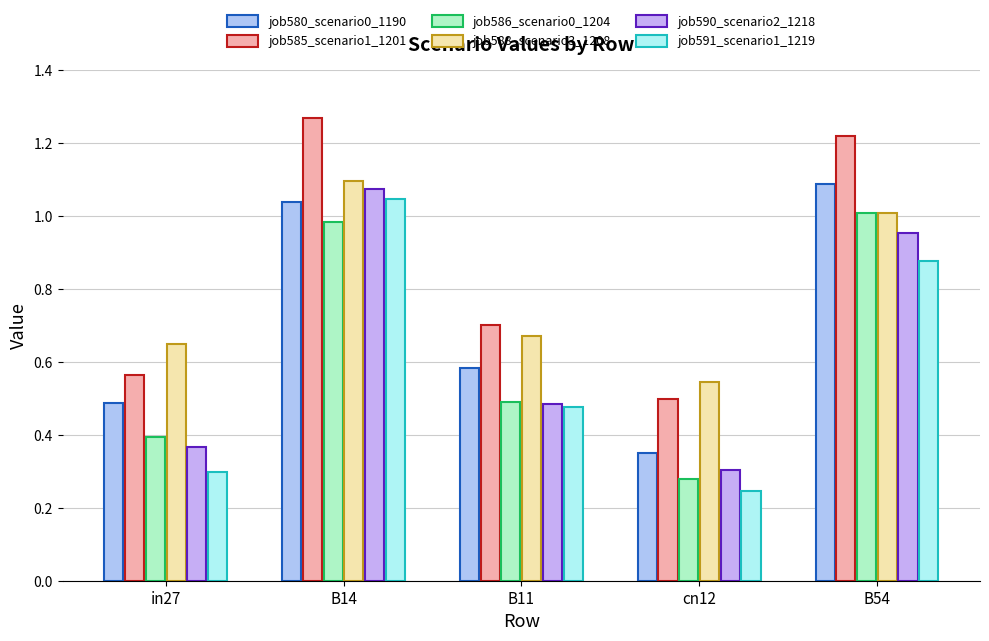

Does the chart contain stacked bars?

No